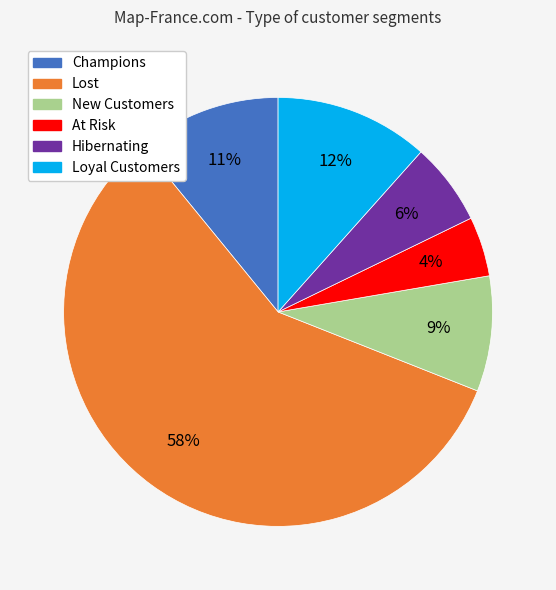

Is there any slice that represents more than half of the pie?

Yes